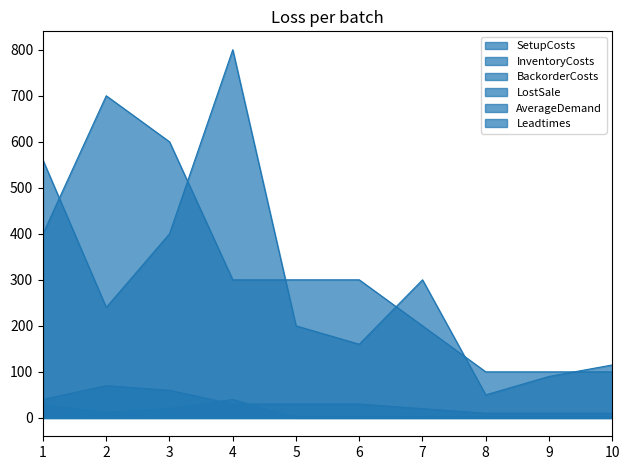

True or false: BackorderCosts has a value of 91 at 2.

False